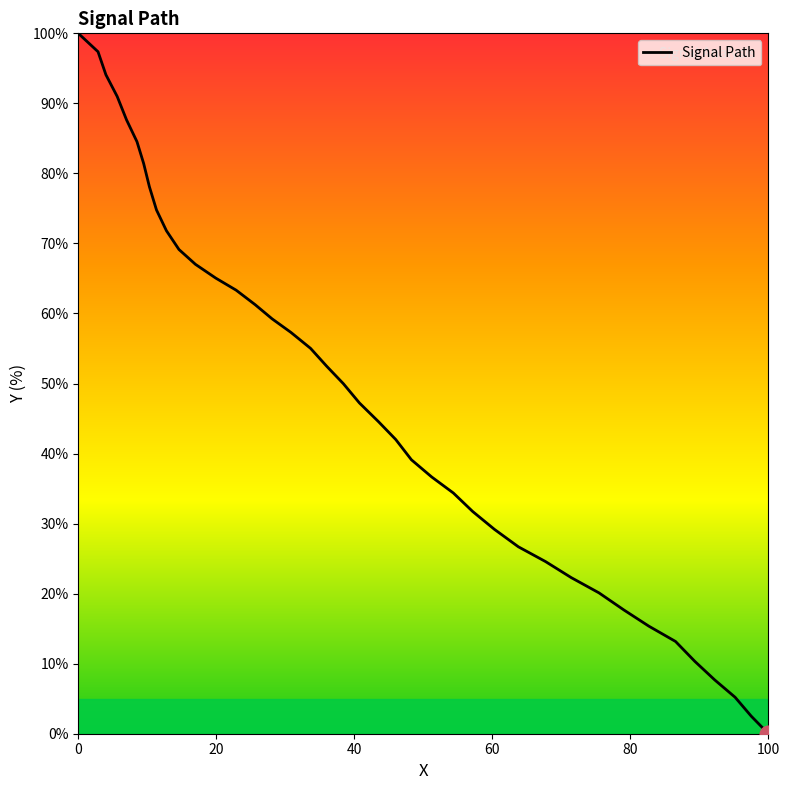

What is the greatest value displayed?

100.0